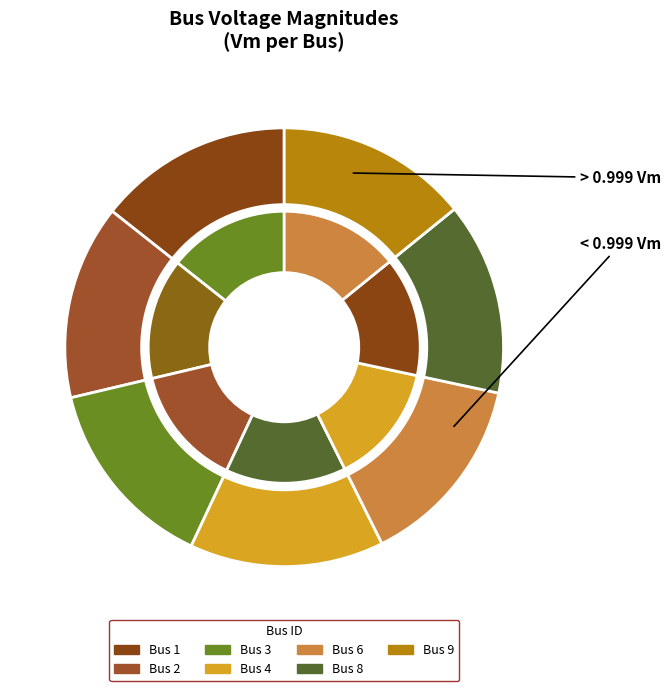

To the nearest percent, what percentage of the pie is 9?

14%